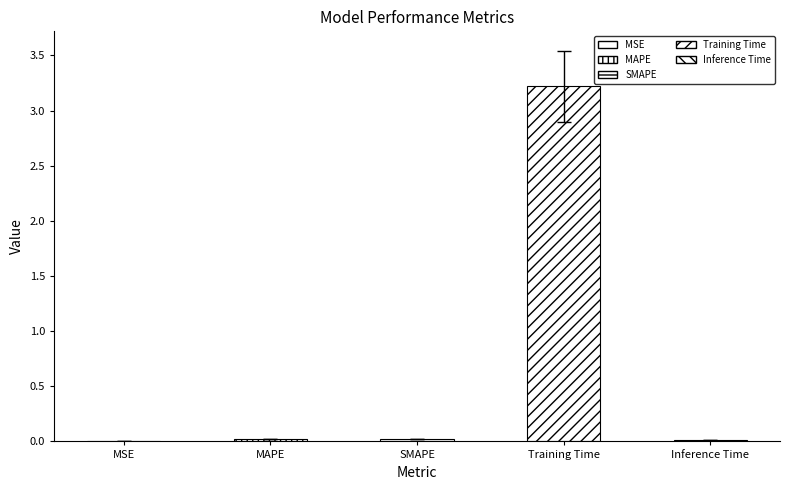

List the labels in order of value, smallest first.

MSE, Inference Time, MAPE, SMAPE, Training Time